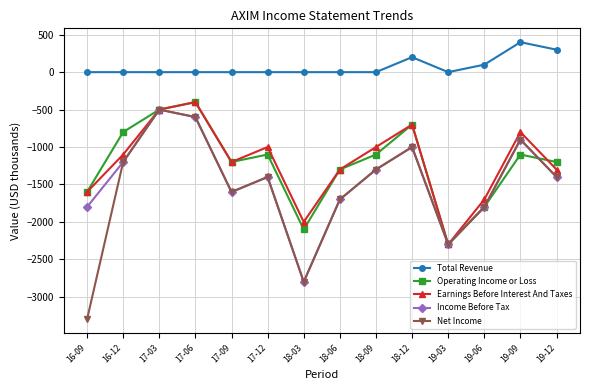

Is it true that Income Before Tax equals -879 at 18-03?

False